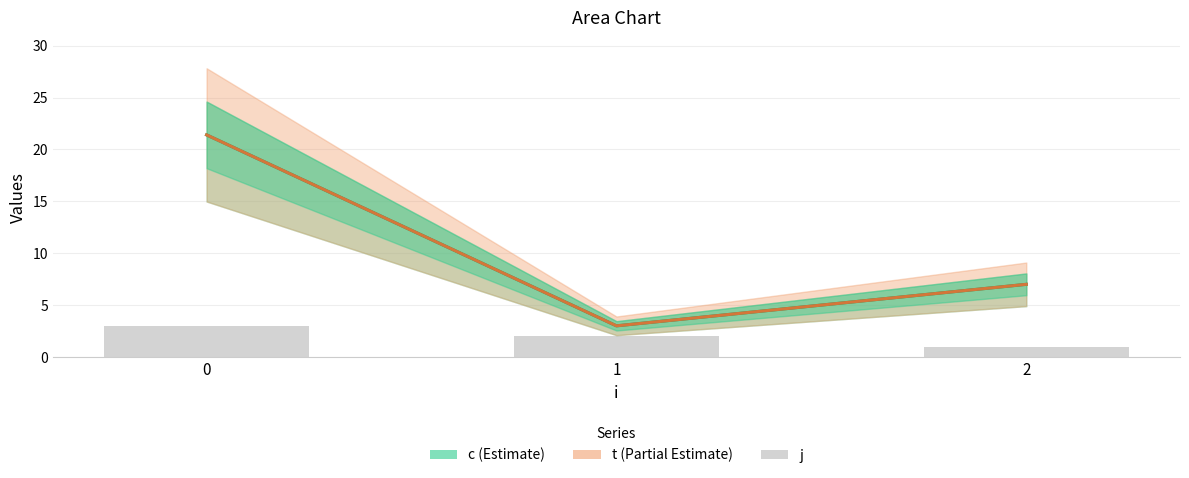

Which series has the largest range (max minus min)?

c